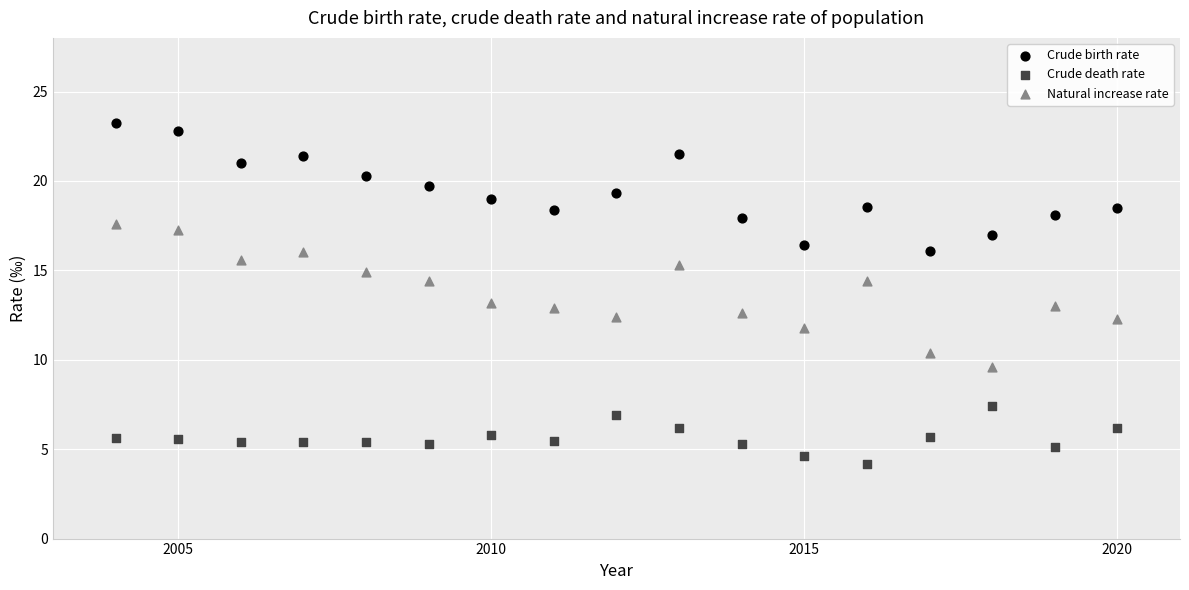

What are all the series names shown in the legend?

Crude birth rate, Crude death rate, Natural increase rate